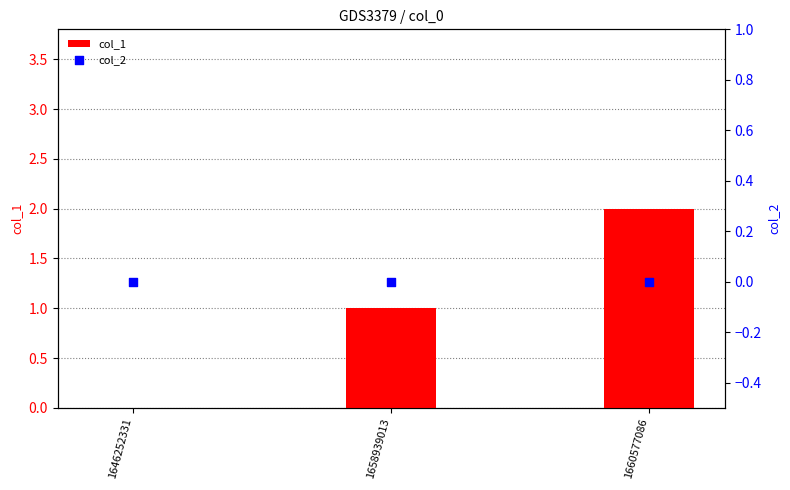

What are all the series names shown in the legend?

col_1, col_2